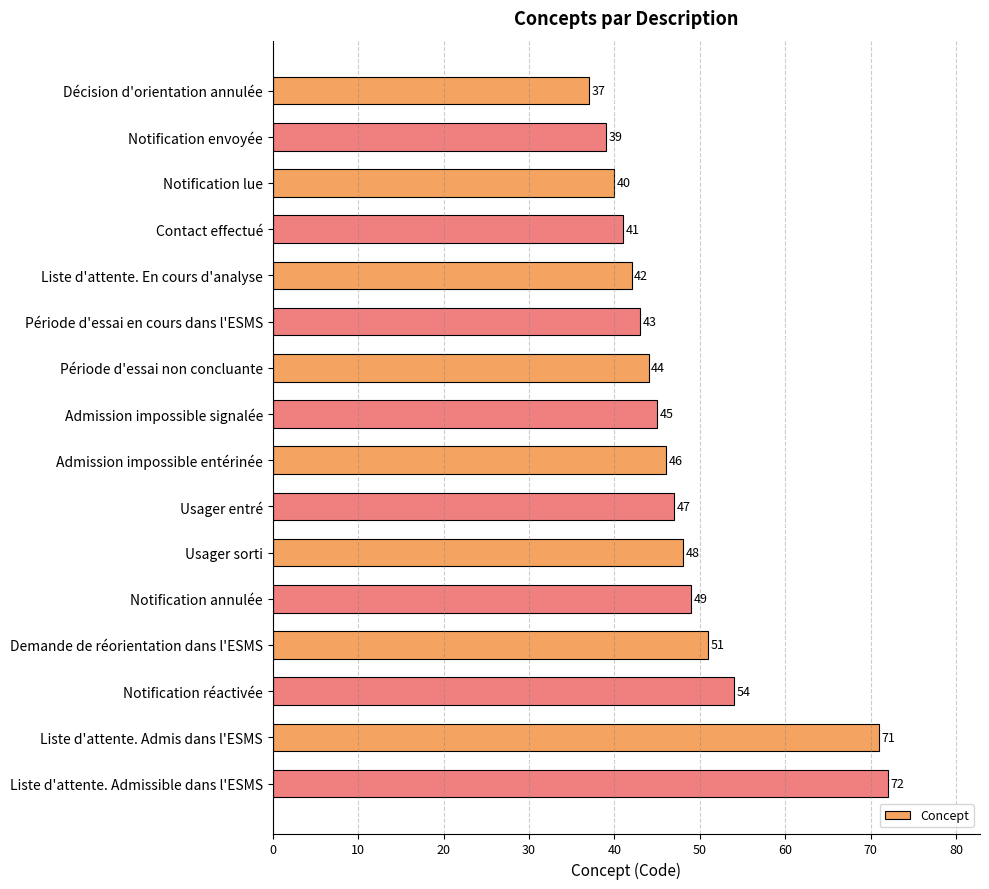

Which has a higher value, Période d'essai en cours dans l'ESMS or Notification annulée?

Notification annulée